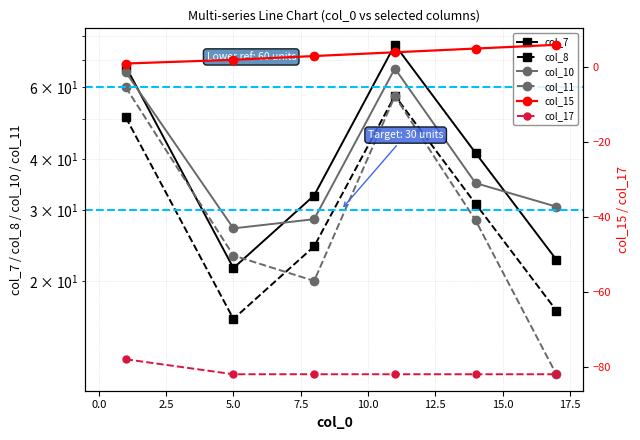

True or false: col_17 and col_15 cross at least once.

False